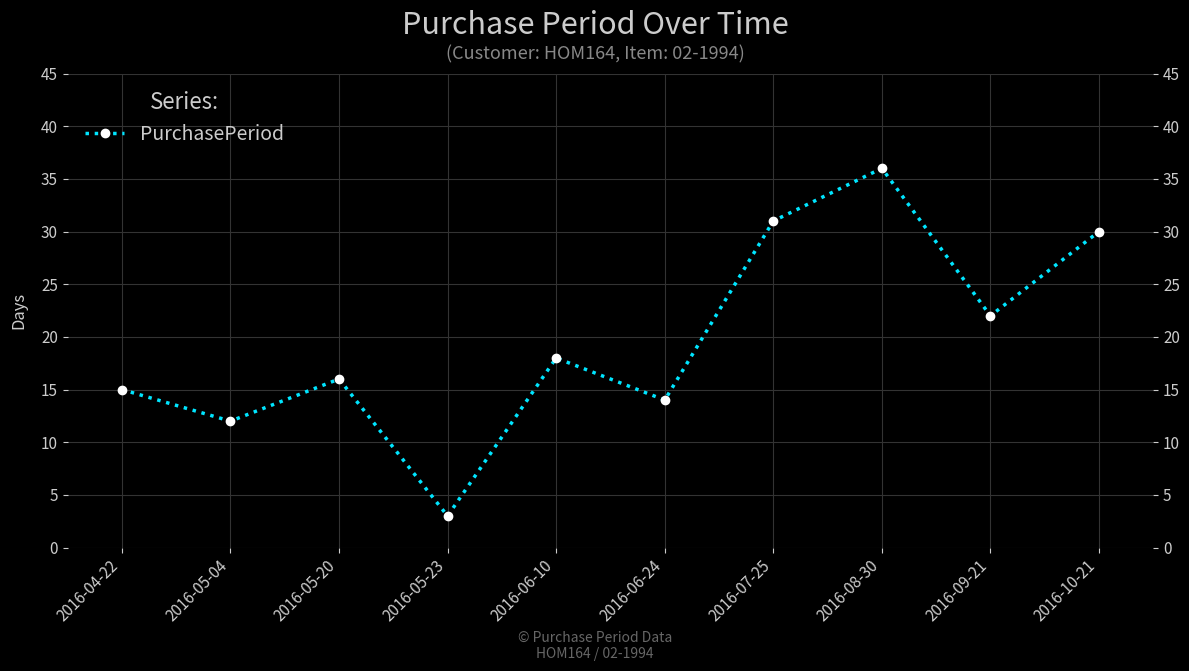

What is the sum of all values?

197